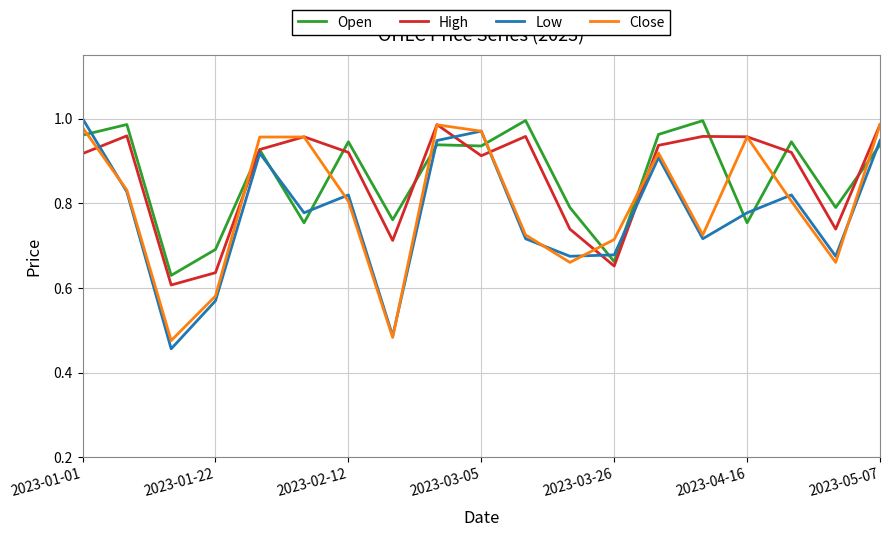

True or false: Open and Close cross at least once.

True